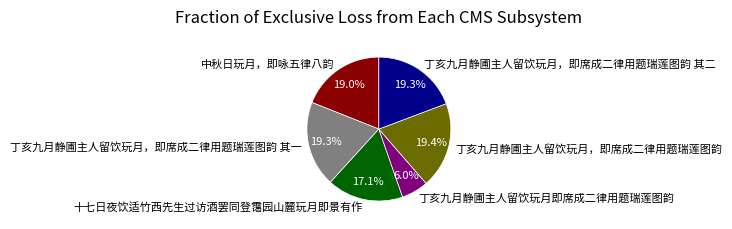

How many slices are in this pie chart?

6